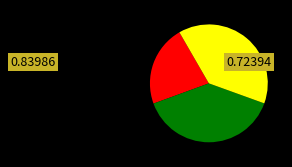

Is there a majority slice in this chart?

No